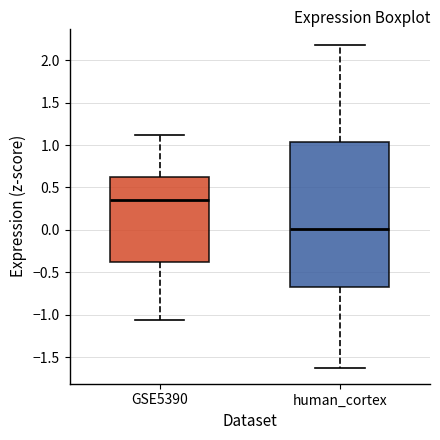

Which box is the tallest, from its lower edge to its upper edge?

human_cortex